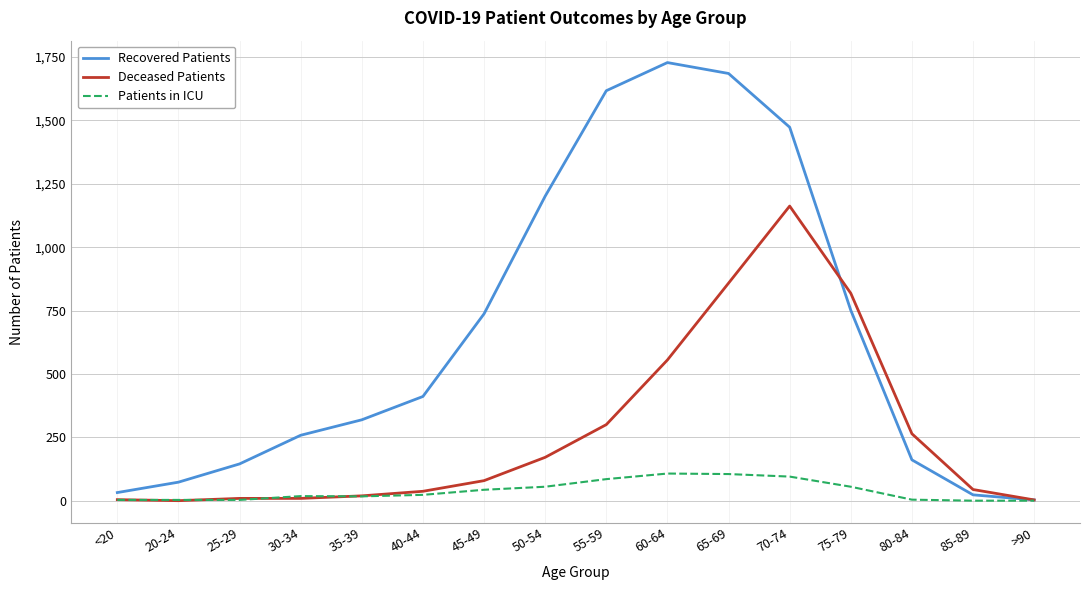

How many lines are shown in the chart?

3